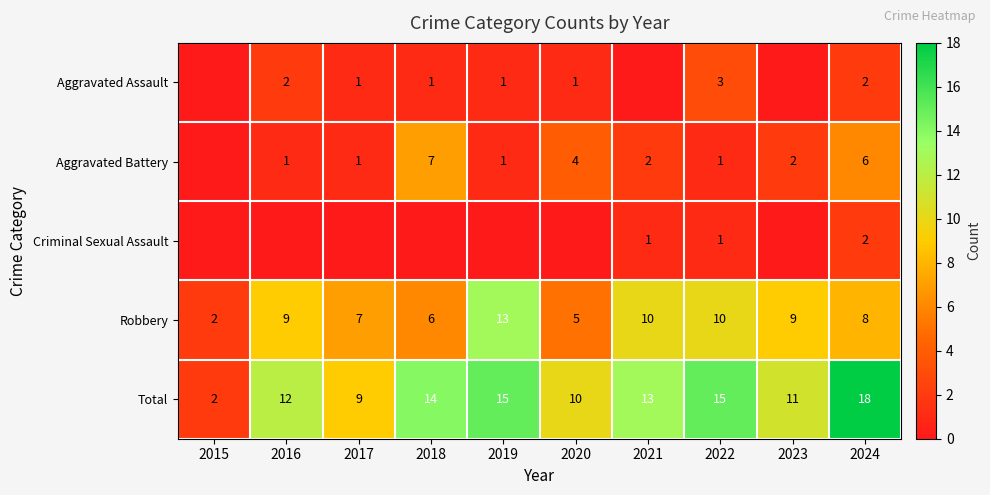

Is the value of Criminal Sexual Assault at 2021 greater than the value of Total at 2019?

No